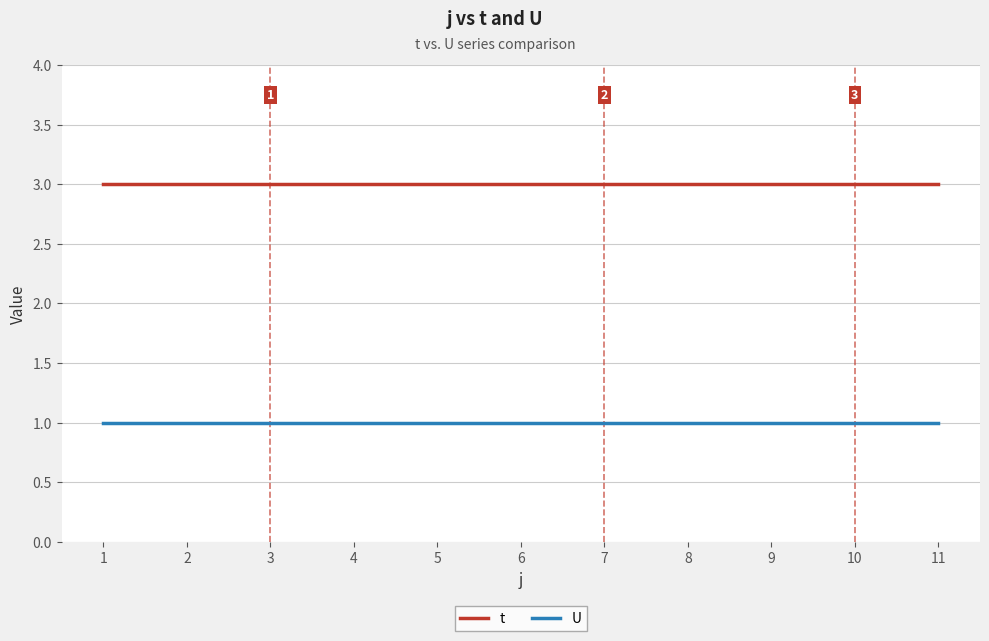

What is the total value across all series at 9?

4